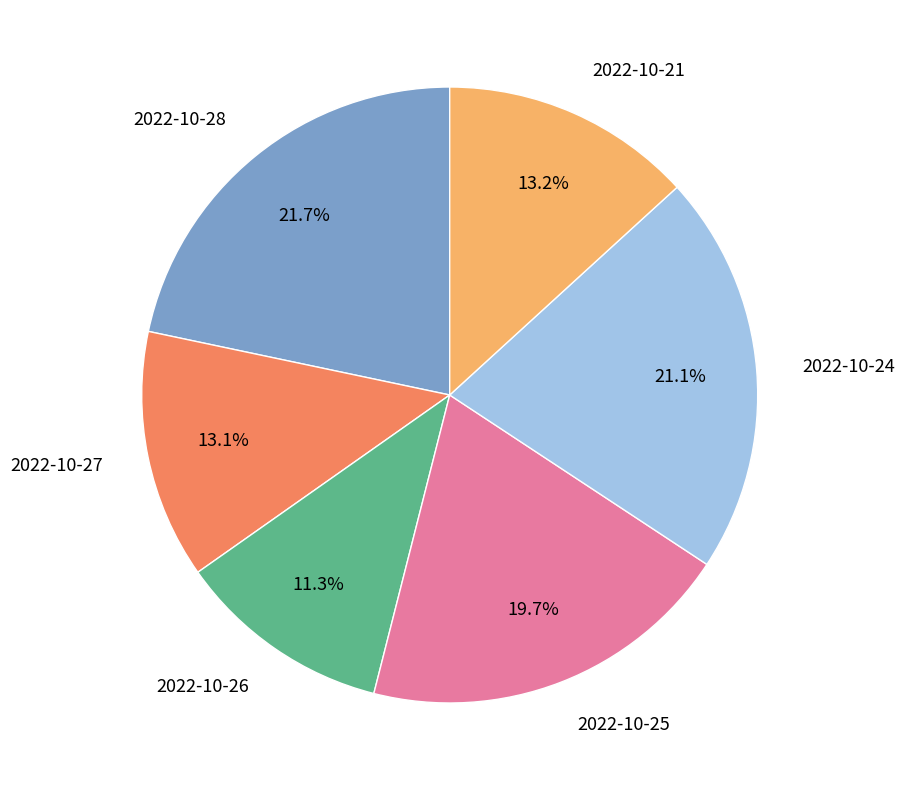

Which has a higher value, 2022-10-28 or 2022-10-26?

2022-10-28